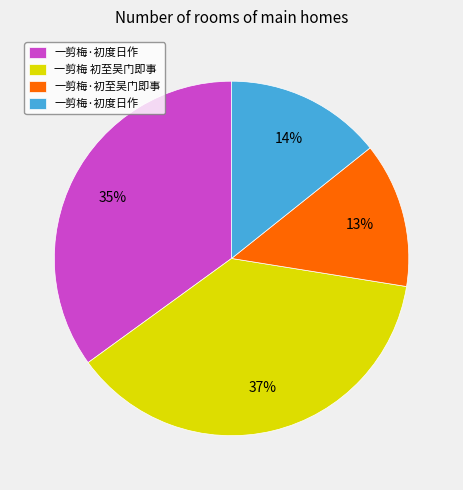

Does any single category account for the majority?

No